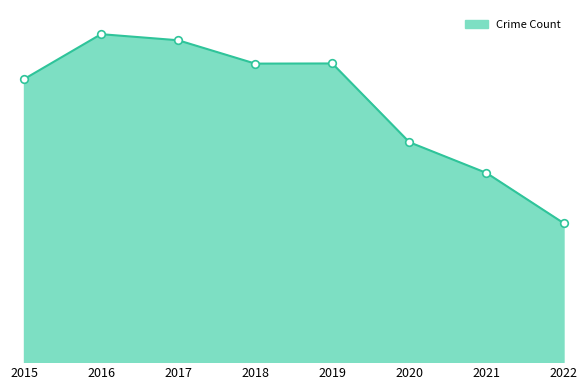

What is the change in value from 2015 to 2022?

-899